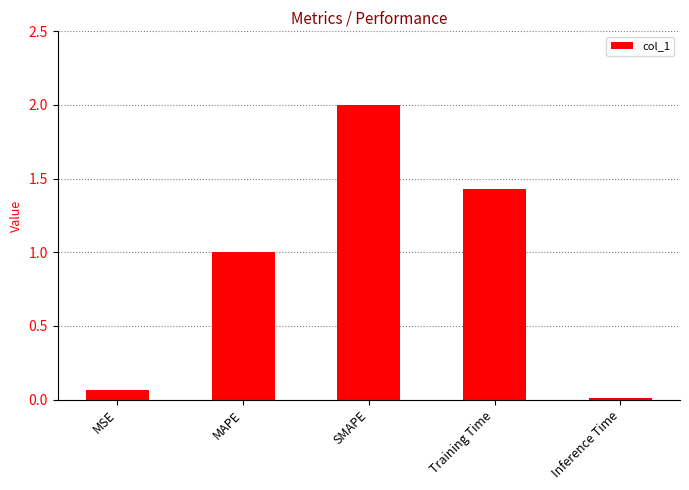

What is the approximate value at SMAPE?

2.0